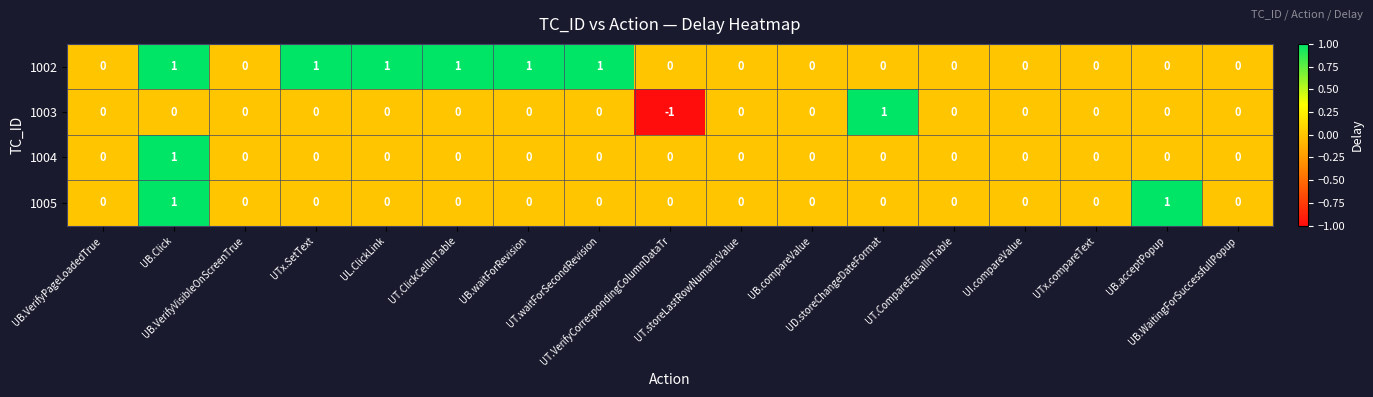

What is the minimum value shown in the chart?

-1